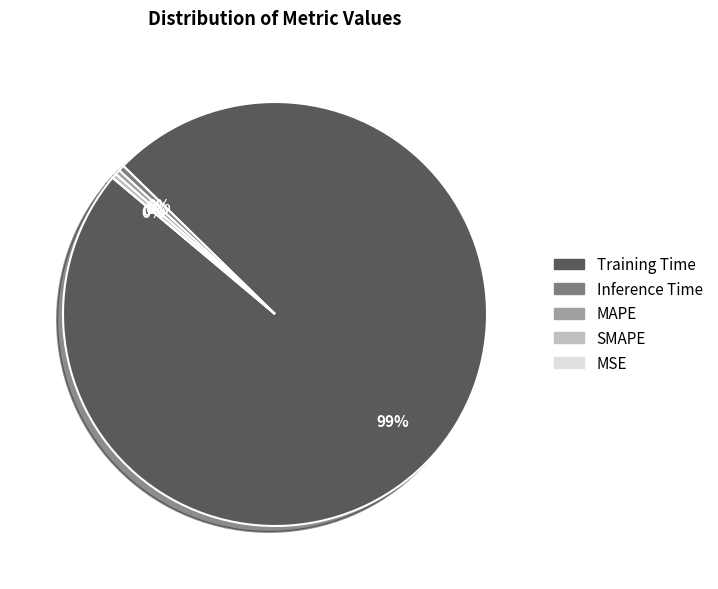

How many segments does this pie chart have?

5